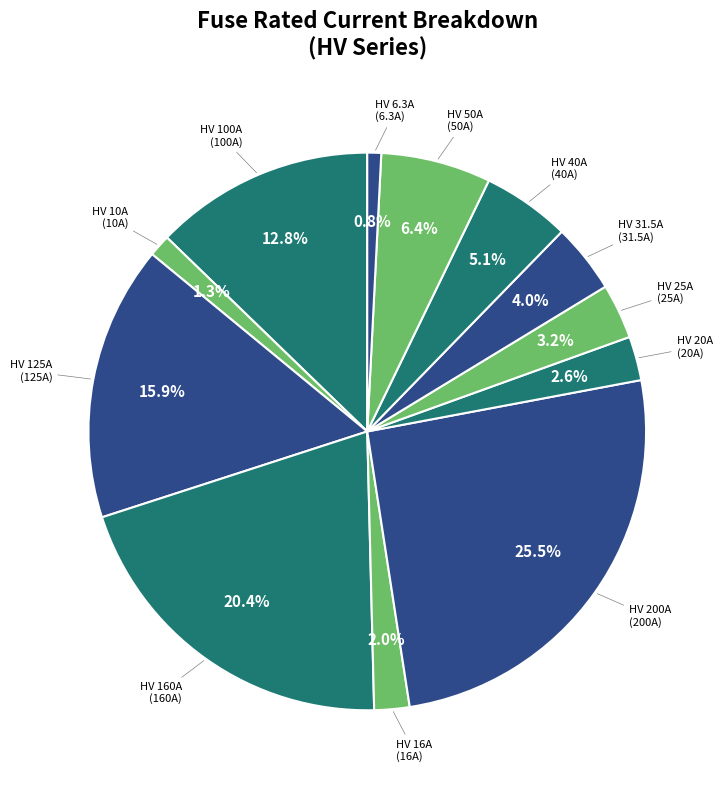

Between HV 10A and HV 16A, which is larger?

HV 16A